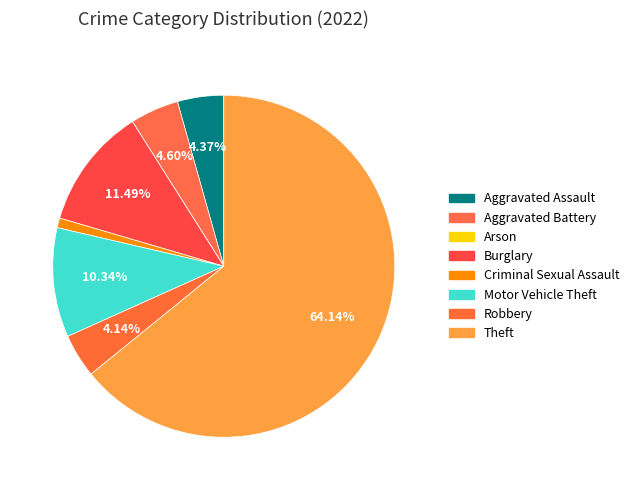

Do Burglary and Criminal Sexual Assault together represent more than half of the pie?

No